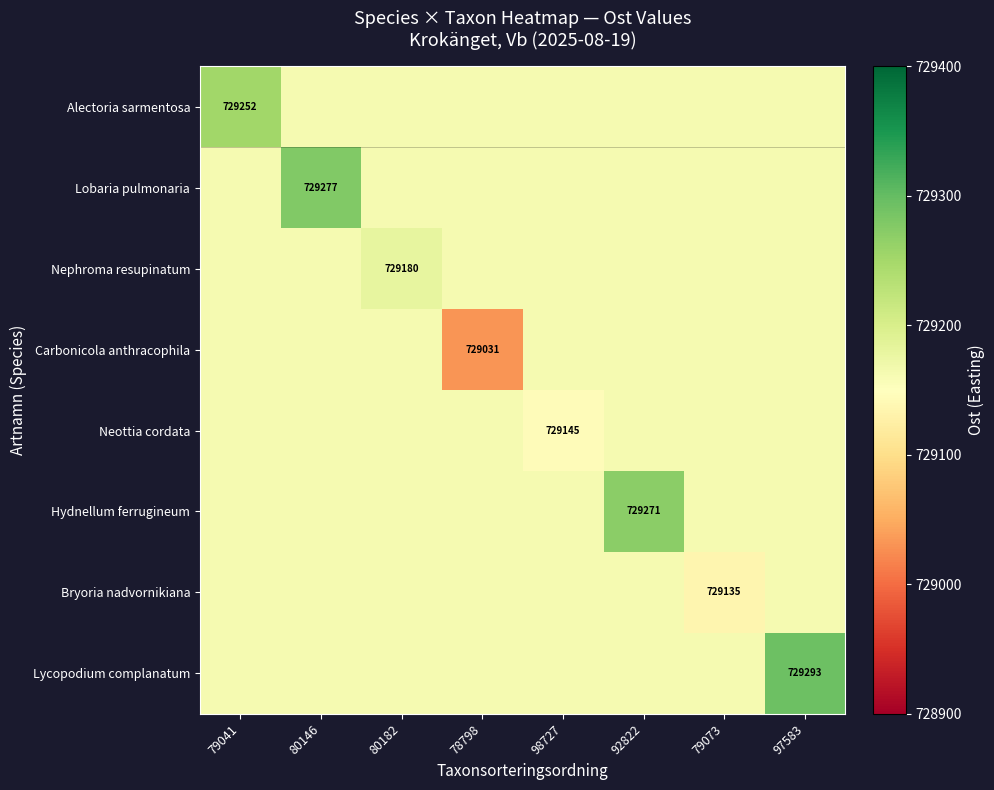

Is it true that Hydnellum ferrugineum equals 1297218 at 92822?

False